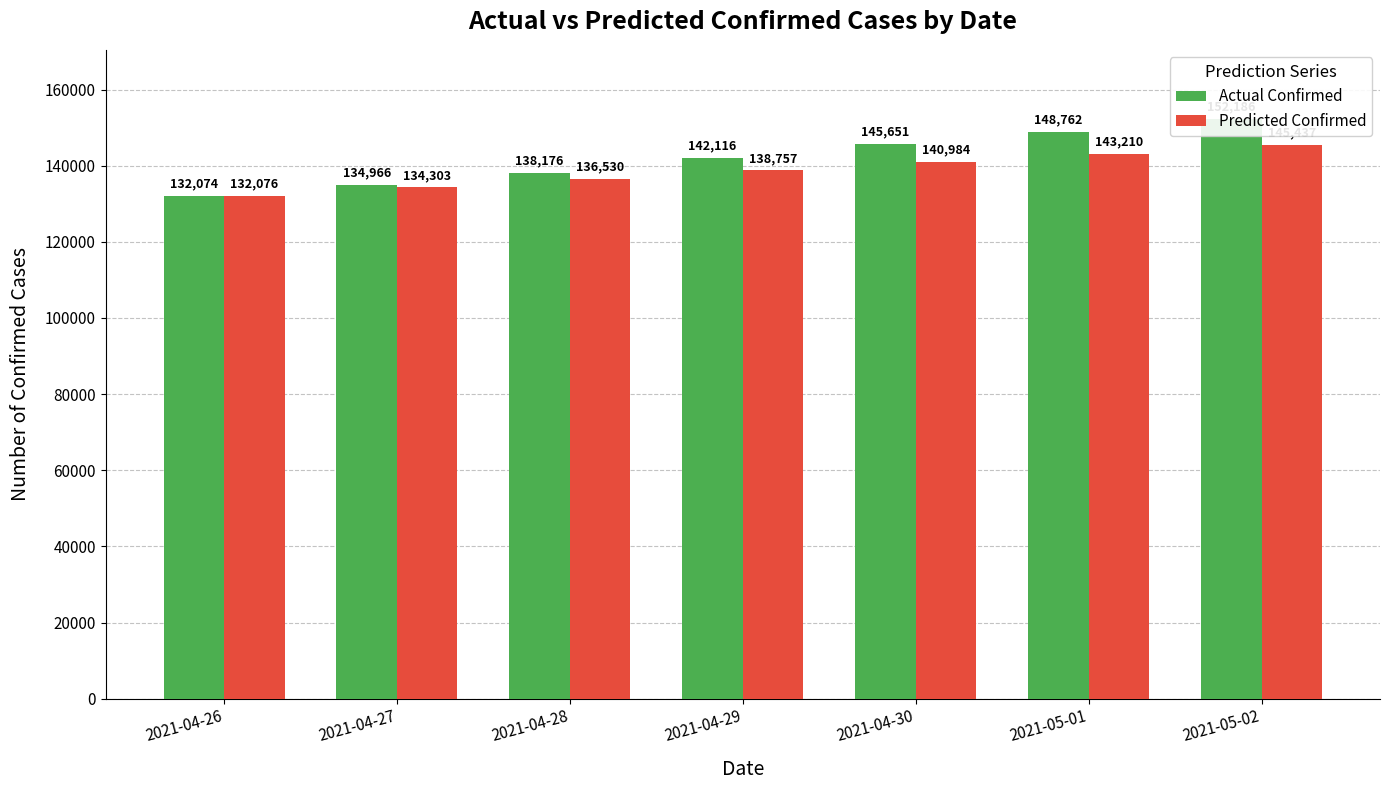

Reading left to right, extract all data points from this chart.

Actual Confirmed: 2021-04-26=132074	2021-04-27=134966	2021-04-28=138176	2021-04-29=142116	2021-04-30=145651	2021-05-01=148762	2021-05-02=152186
Predicted Confirmed: 2021-04-26=132076	2021-04-27=134303	2021-04-28=136530	2021-04-29=138757	2021-04-30=140984	2021-05-01=143210	2021-05-02=145437